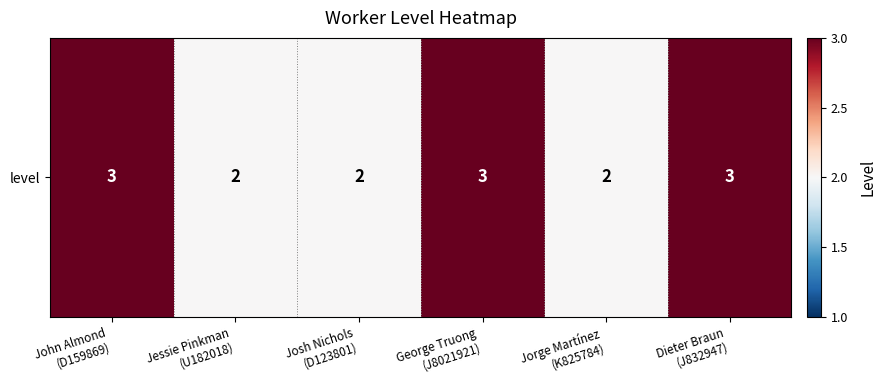

Rank the categories by value from lowest to highest.

Jessie Pinkman
(U182018), Josh Nichols
(D123801), Jorge Martínez
(K825784), John Almond
(D159869), George Truong
(J8021921), Dieter Braun
(J832947)